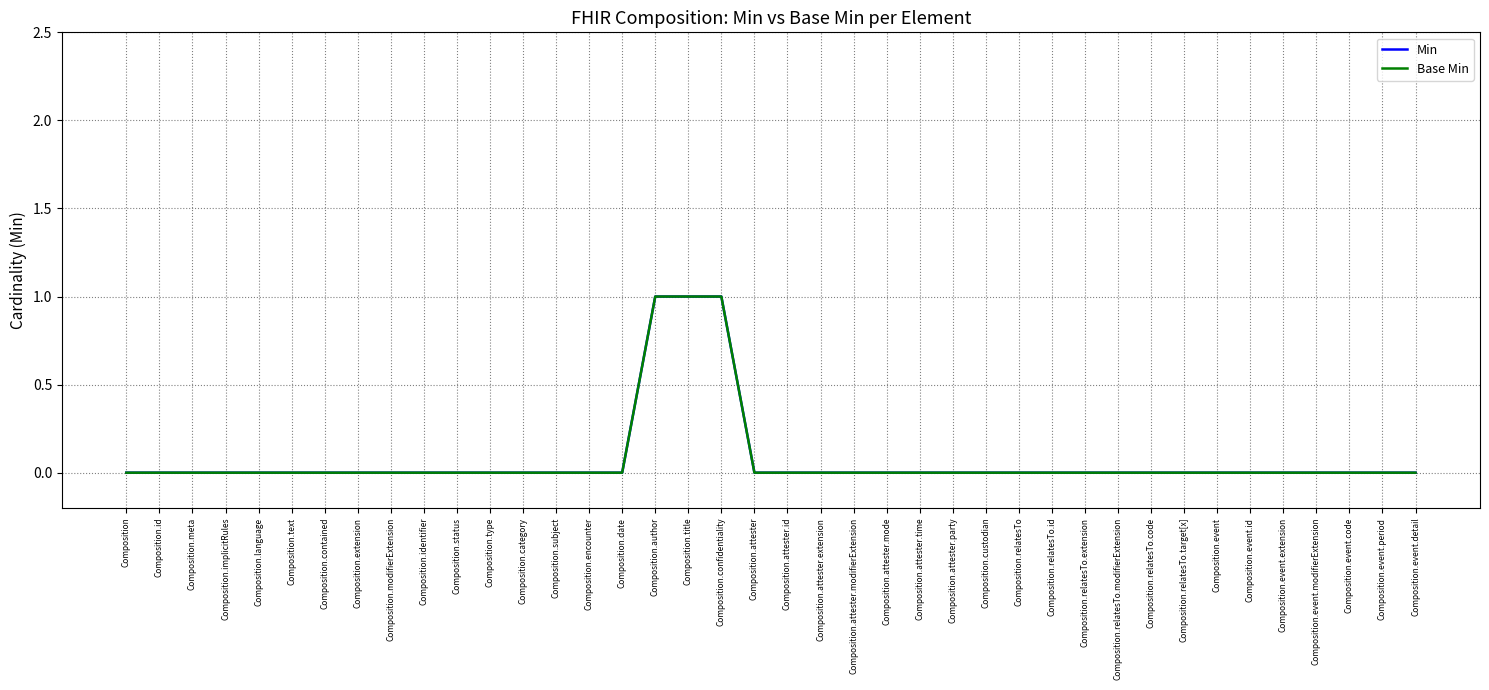

Is it true that Min equals 1 at Composition.author?

True